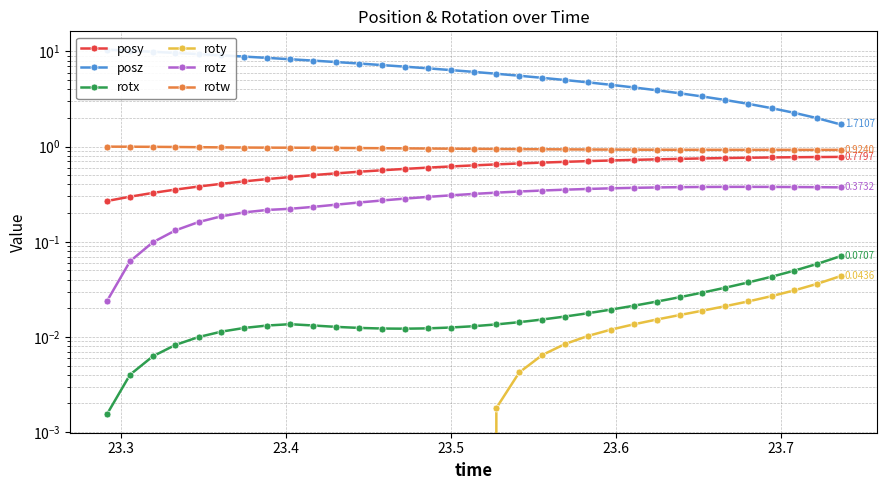

Reading left to right, list all the values displayed in this chart.

posy: 0.3	0.3	0.3	0.4	0.4	0.4	0.4	0.5	0.5	0.5	0.5	0.5	0.6	0.6	0.6	0.6	0.6	0.7	0.7	0.7	0.7	0.7	0.7	0.7	0.7	0.7	0.8	0.8	0.8	0.8	0.8	0.8	0.8
posz: 10.5	10.2	9.9	9.6	9.4	9.1	8.8	8.6	8.3	8.0	7.7	7.5	7.2	6.9	6.6	6.4	6.1	5.8	5.6	5.3	5.0	4.7	4.5	4.2	3.9	3.6	3.4	3.1	2.8	2.5	2.3	2.0	1.7
rotx: 0.0	0.0	0.0	0.0	0.0	0.0	0.0	0.0	0.0	0.0	0.0	0.0	0.0	0.0	0.0	0.0	0.0	0.0	0.0	0.0	0.0	0.0	0.0	0.0	0.0	0.0	0.0	0.0	0.0	0.0	0.0	0.1	0.1
roty: -0.0	-0.0	-0.0	-0.0	-0.0	-0.0	-0.0	-0.0	-0.0	-0.0	-0.0	-0.0	-0.0	-0.0	-0.0	-0.0	-0.0	0.0	0.0	0.0	0.0	0.0	0.0	0.0	0.0	0.0	0.0	0.0	0.0	0.0	0.0	0.0	0.0
rotz: 0.0	0.1	0.1	0.1	0.2	0.2	0.2	0.2	0.2	0.2	0.2	0.3	0.3	0.3	0.3	0.3	0.3	0.3	0.3	0.3	0.4	0.4	0.4	0.4	0.4	0.4	0.4	0.4	0.4	0.4	0.4	0.4	0.4
rotw: 1.0	1.0	1.0	1.0	1.0	1.0	1.0	1.0	1.0	1.0	1.0	1.0	1.0	1.0	1.0	1.0	0.9	0.9	0.9	0.9	0.9	0.9	0.9	0.9	0.9	0.9	0.9	0.9	0.9	0.9	0.9	0.9	0.9